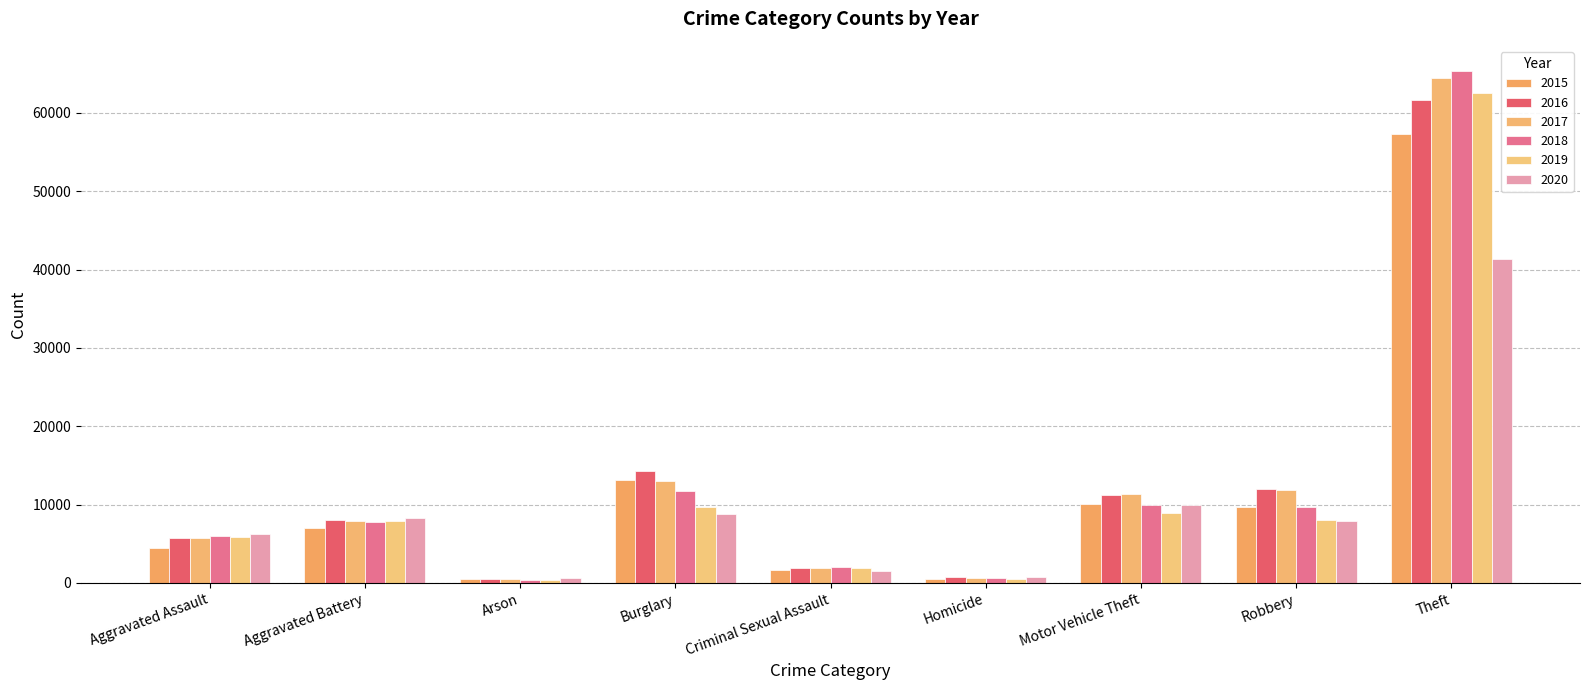

What is the spread (max minus min) of values at Aggravated Battery?

1300